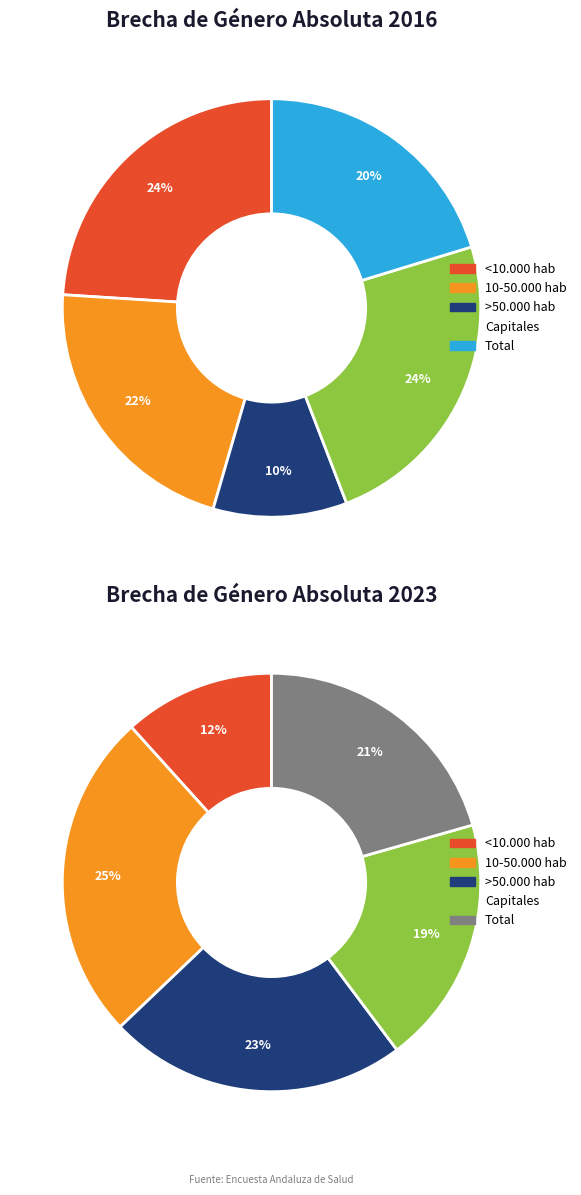

Is there any slice that represents more than half of the pie?

No